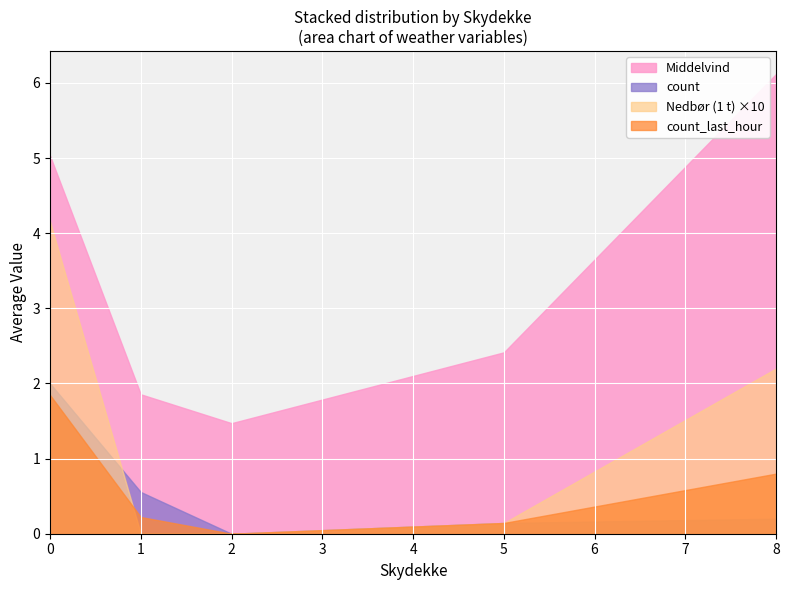

What is the difference between the maximum and minimum values in the Nedbør (1 t) series?

0.3